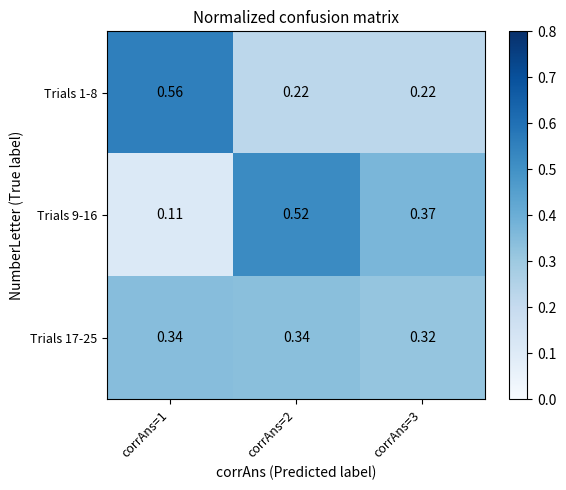

Is the value of Trials 9-16 at corrAns=3 greater than the value of Trials 1-8 at corrAns=2?

Yes